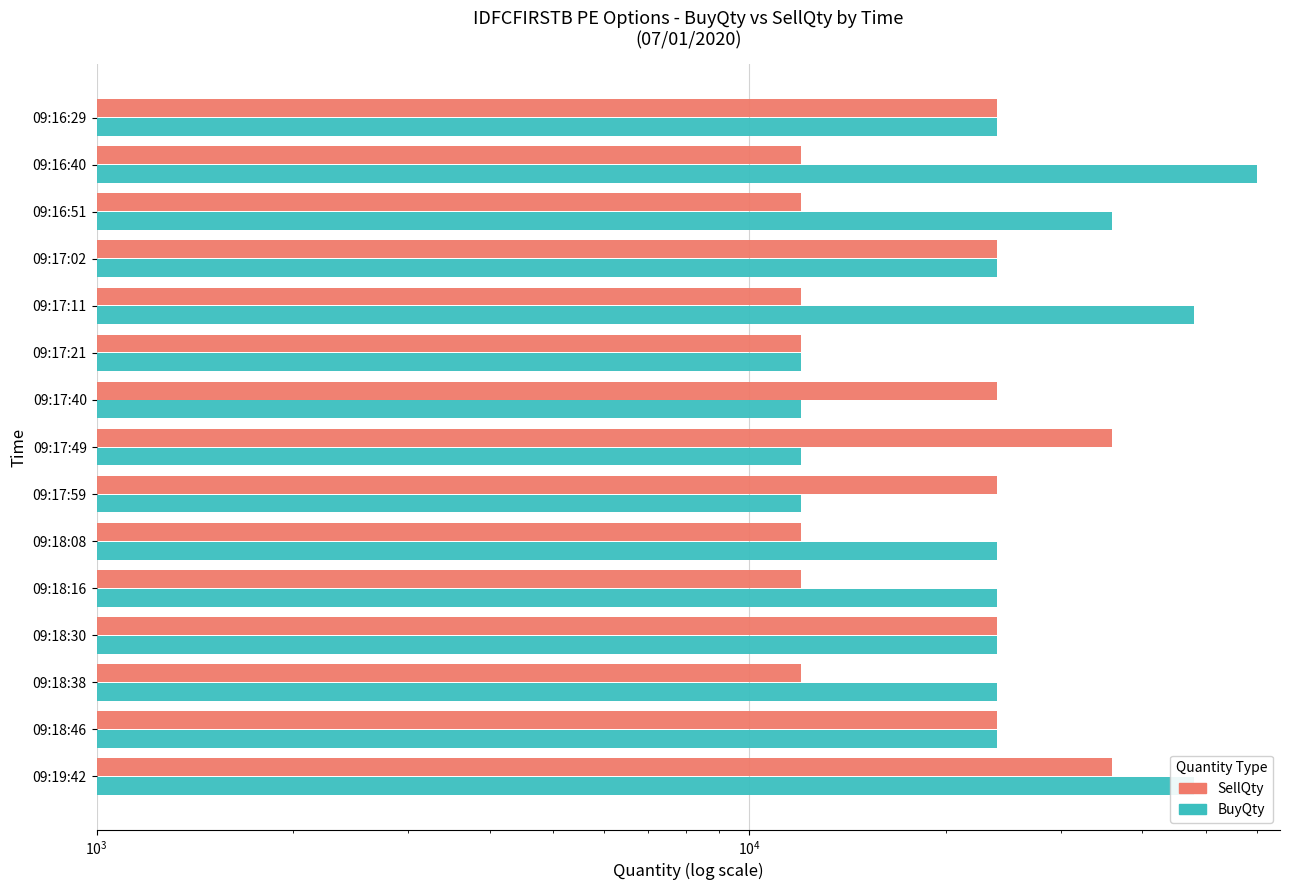

How many data points in SellQty are above 24000?

2